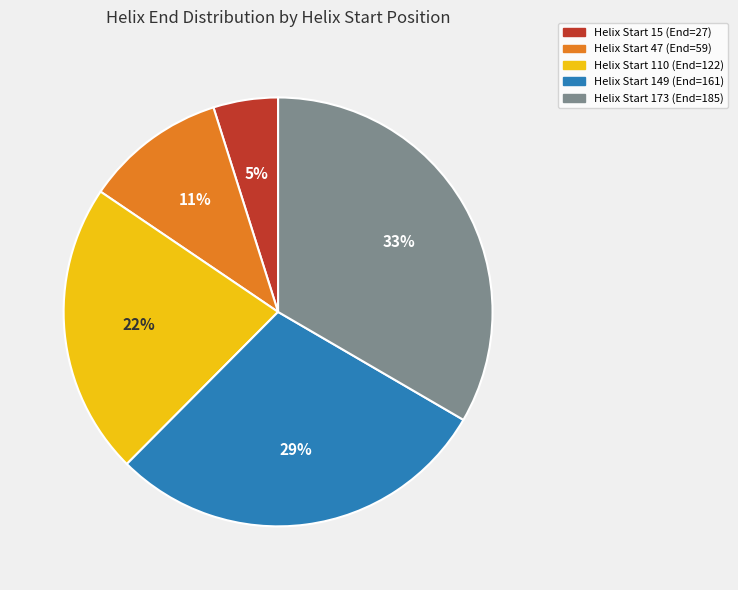

Is there a majority slice in this chart?

No